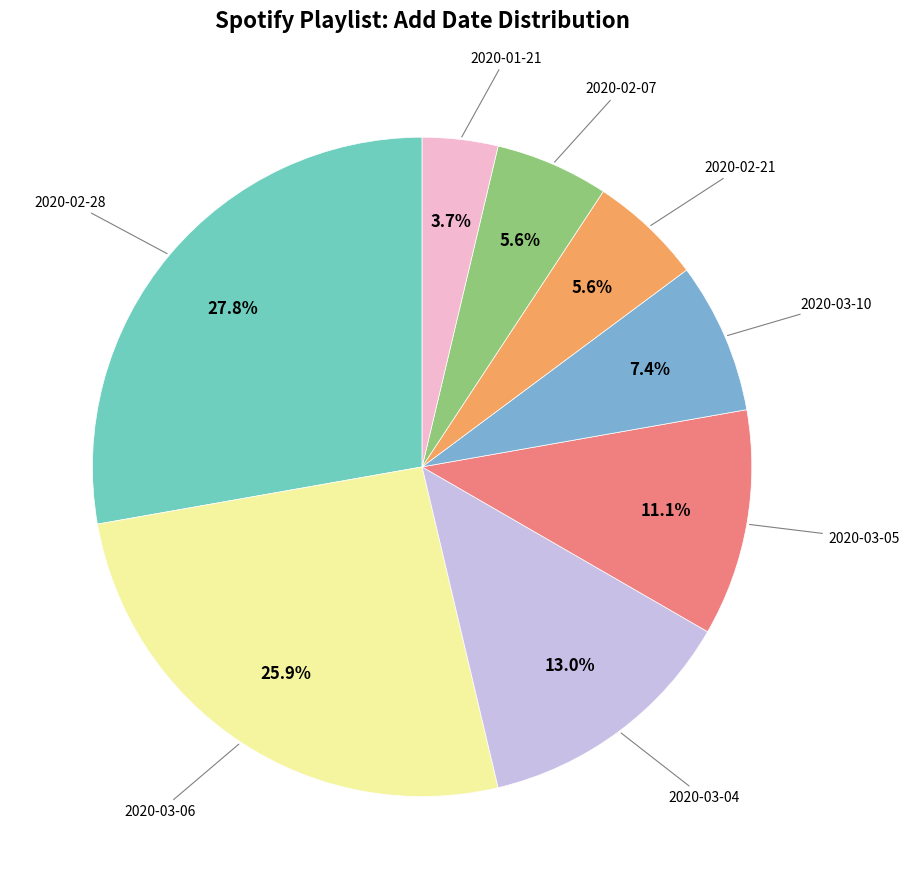

Is there a majority slice in this chart?

No